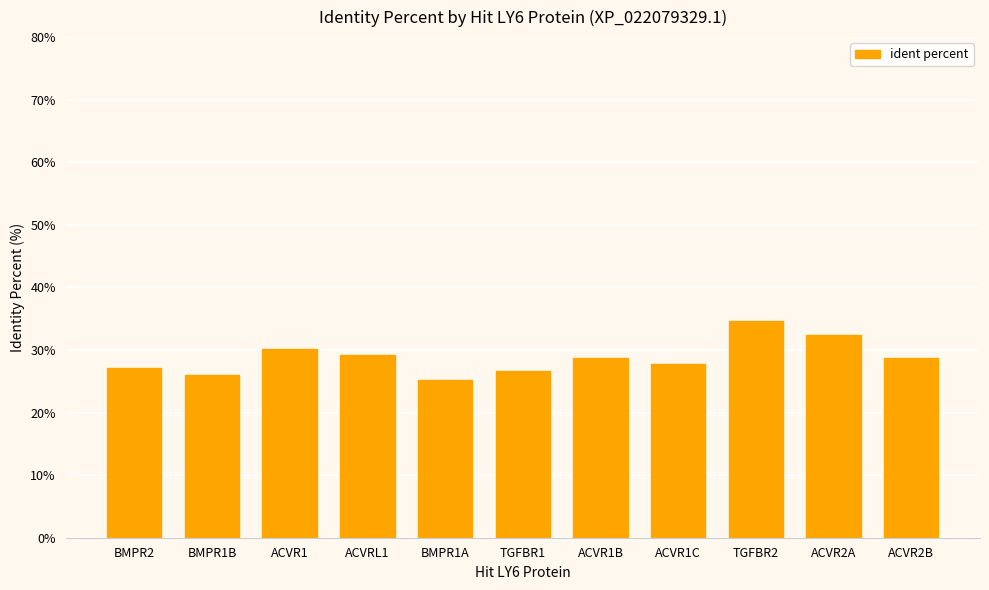

Which category has the highest value across all series?

TGFBR2